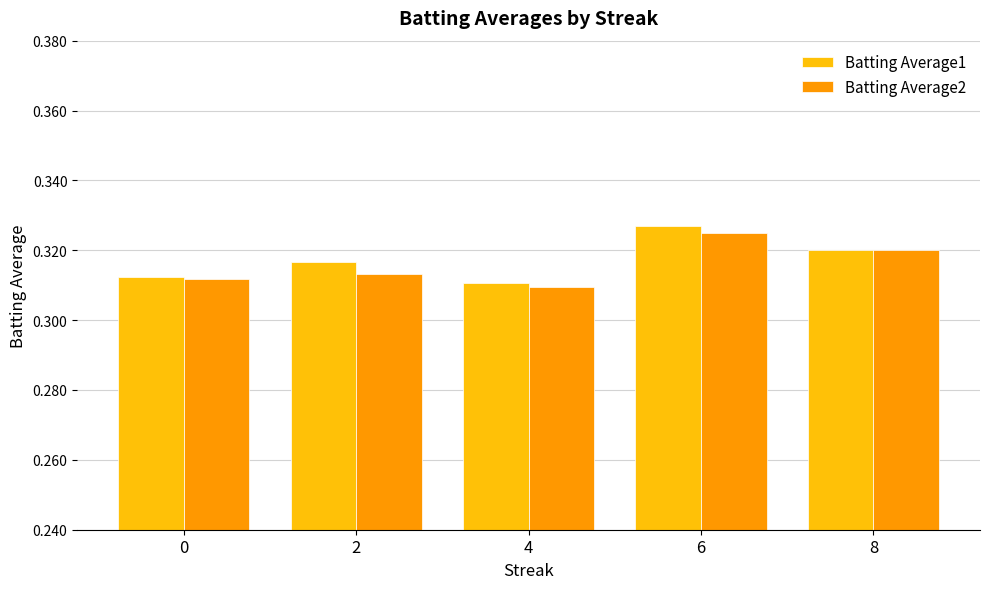

At which label is Batting Average1 closest to 0?

4